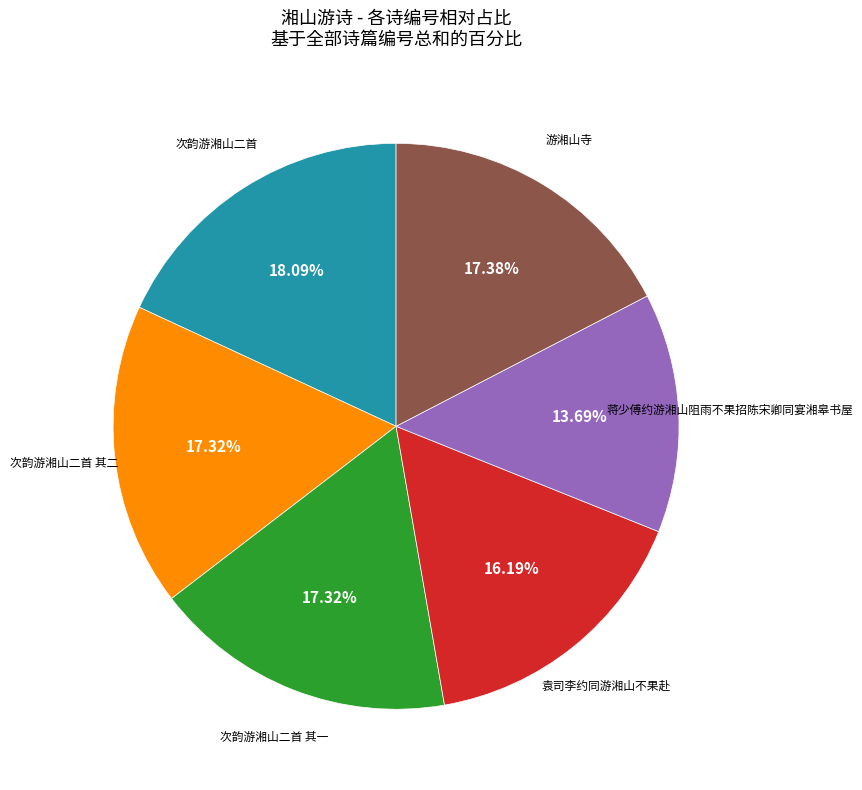

How many slices are in this pie chart?

6